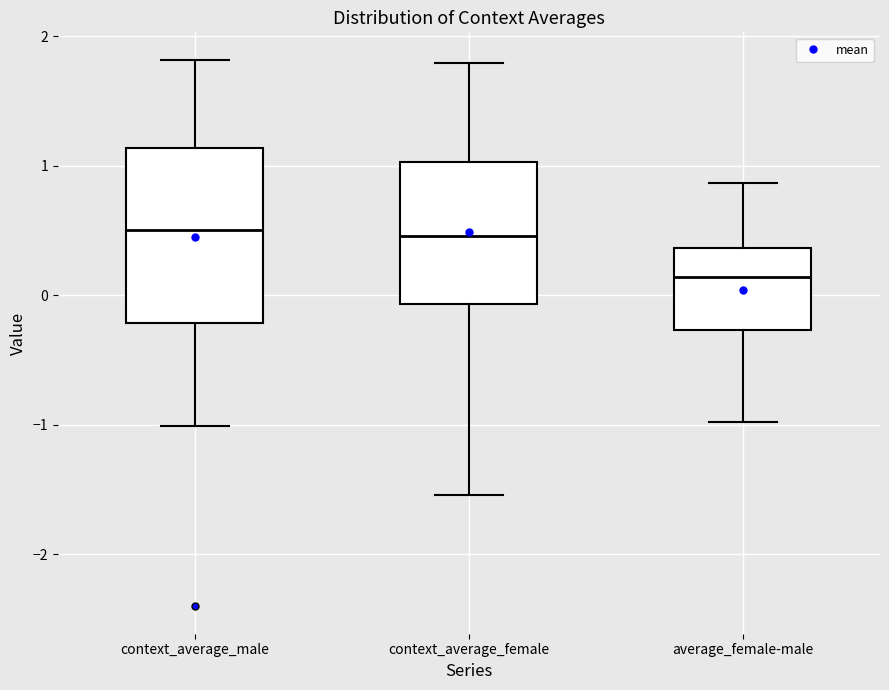

Comparing the boxes themselves (not the whiskers), which one is the tallest?

context_average_male